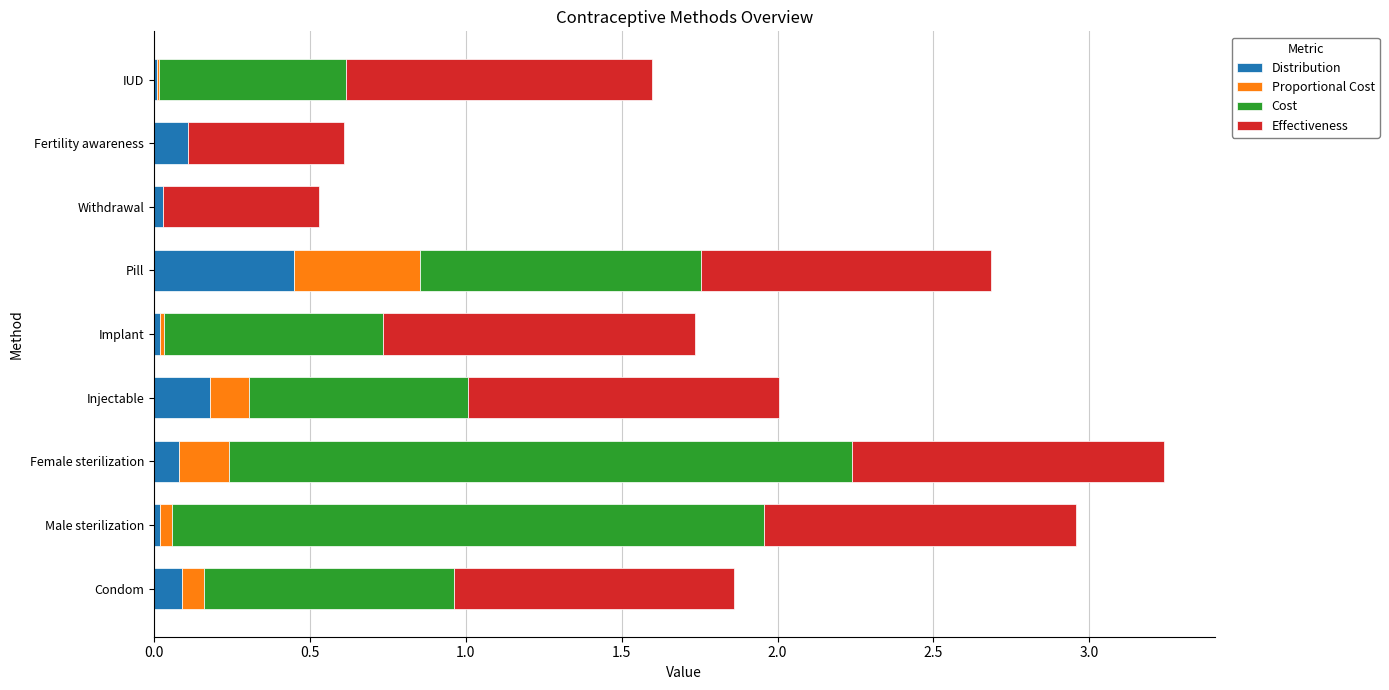

How many data points does each series have?

9